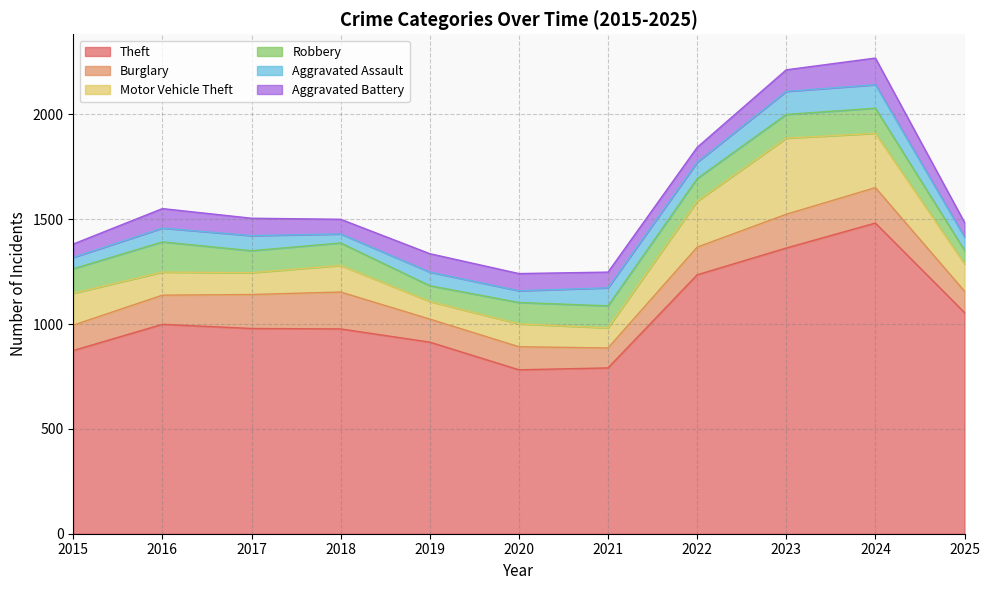

True or false: Motor Vehicle Theft and Theft cross at least once.

False